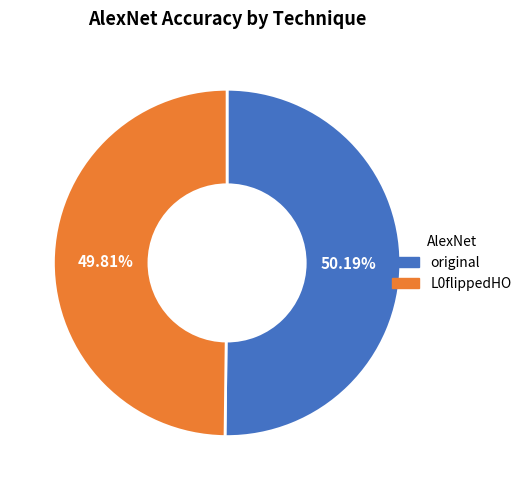

To the nearest percent, what is the combined percentage of L0flippedHO and original?

100%